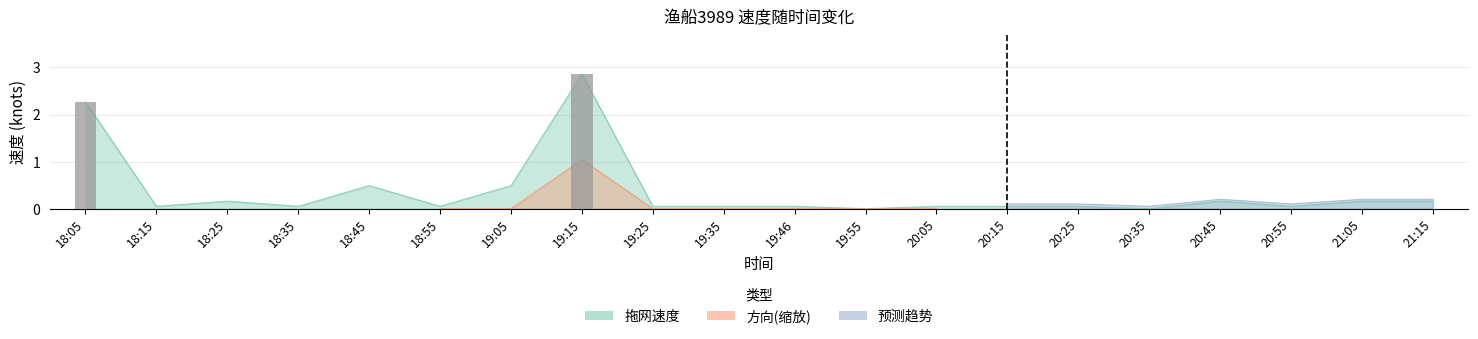

Which series has the largest range (max minus min)?

拖网-速度